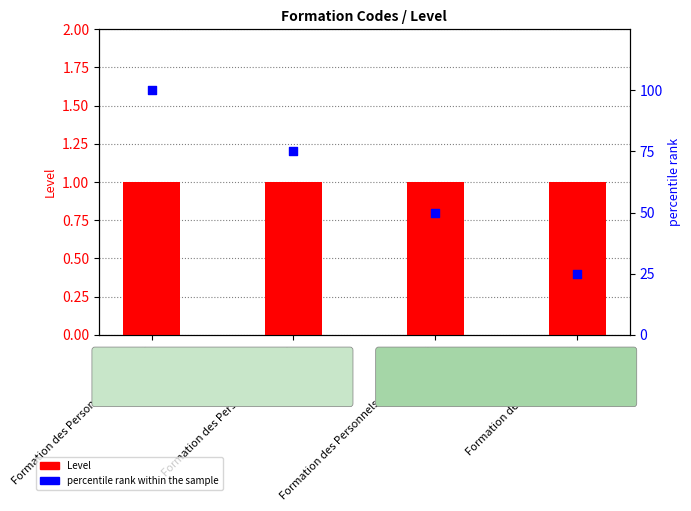

Which series contains the lowest Y value?

Level